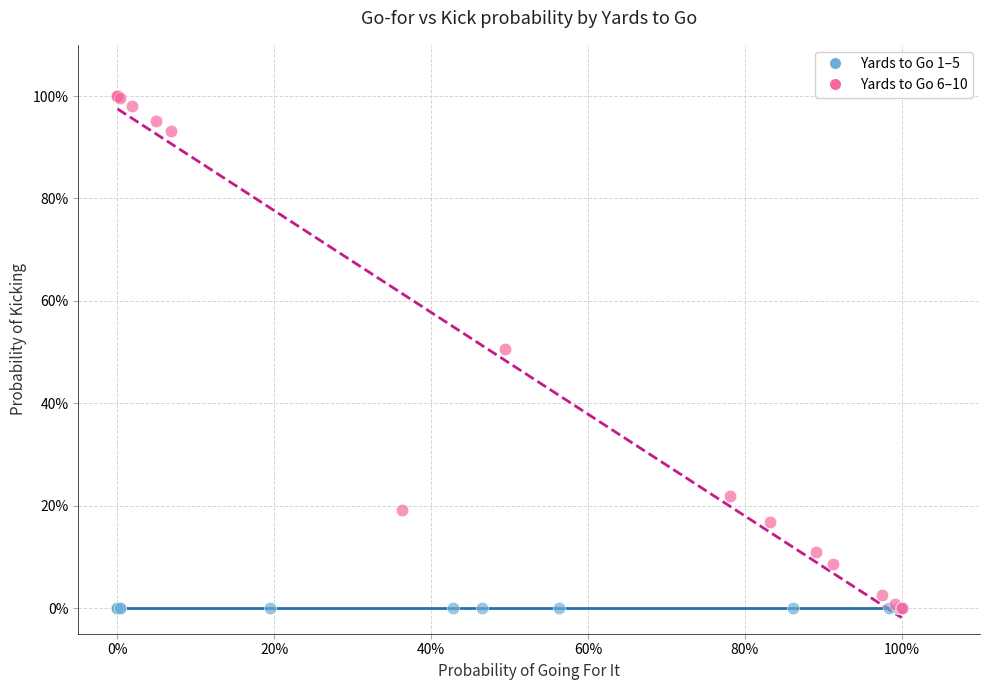

What are all the series names shown in the legend?

Yards to Go 1–5, Yards to Go 6–10